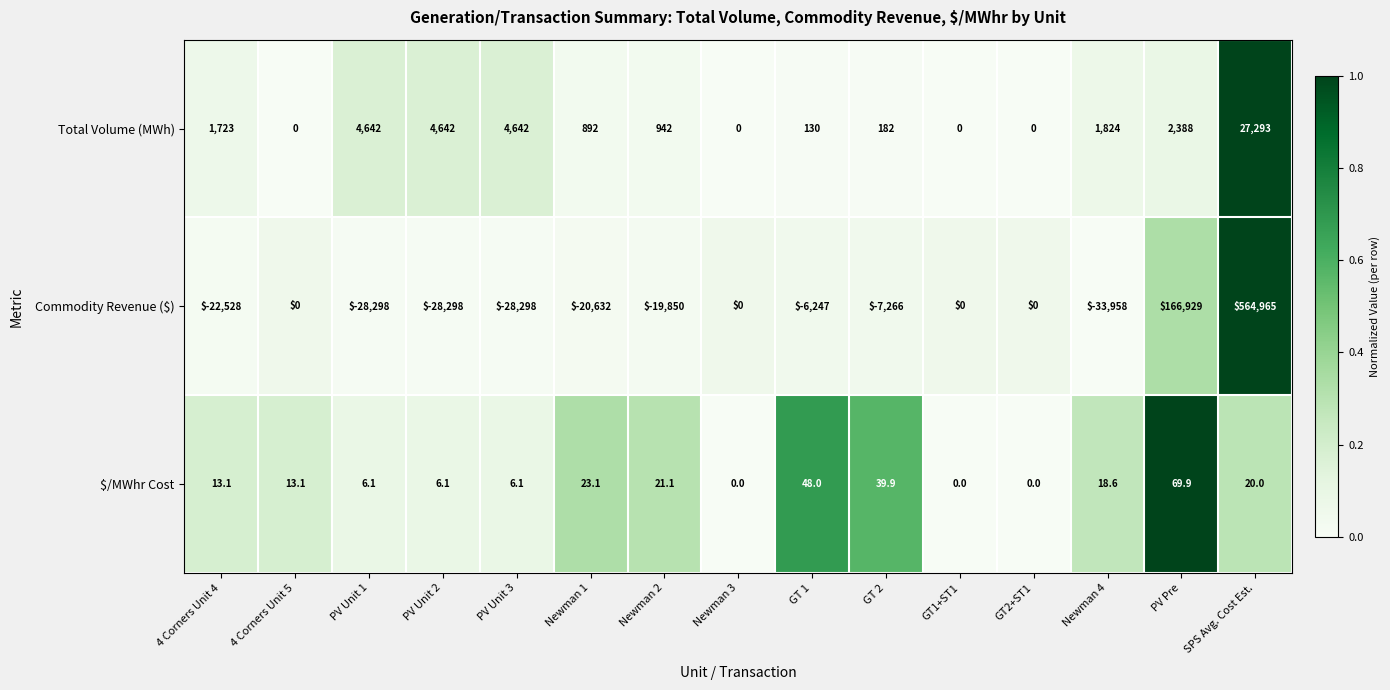

Count the number of categories in the chart.

15